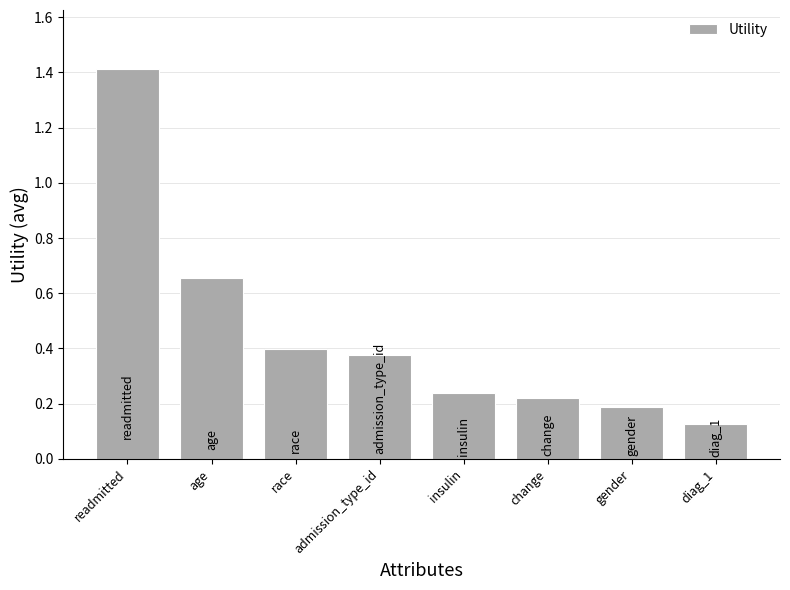

The chart shows a value of 0.2 at diag_1. True or false?

False